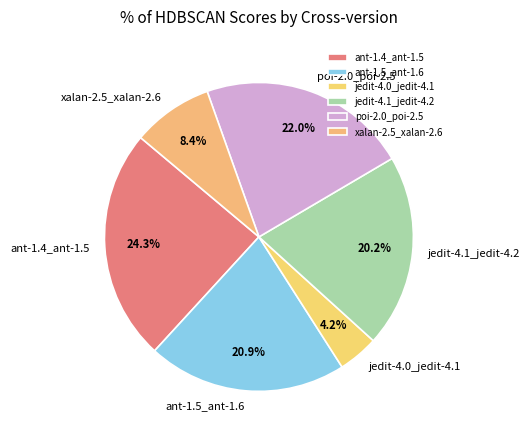

Which slice is the largest?

ant-1.4_ant-1.5